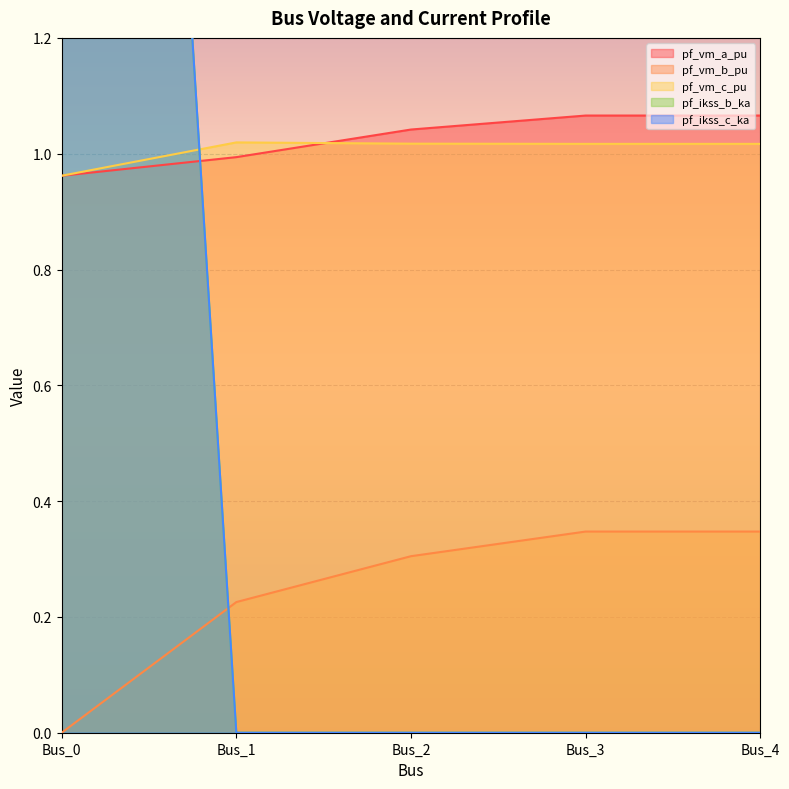

Read the pf_vm_a_pu value at Bus_3.

1.1